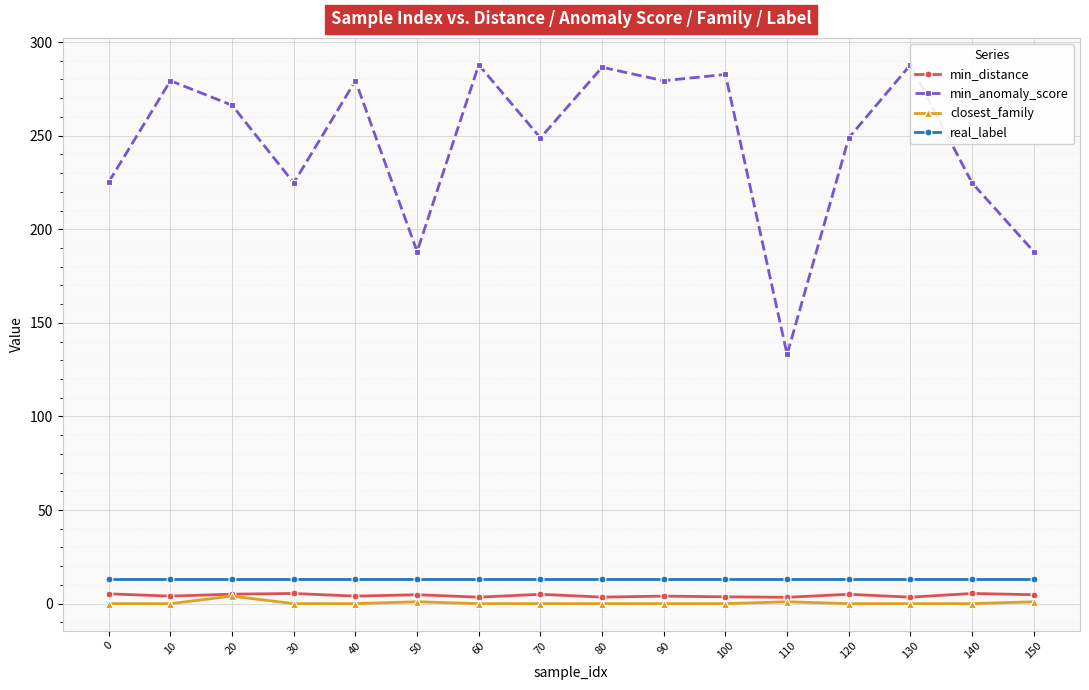

True or false: closest_family and min_anomaly_score cross at least once.

False